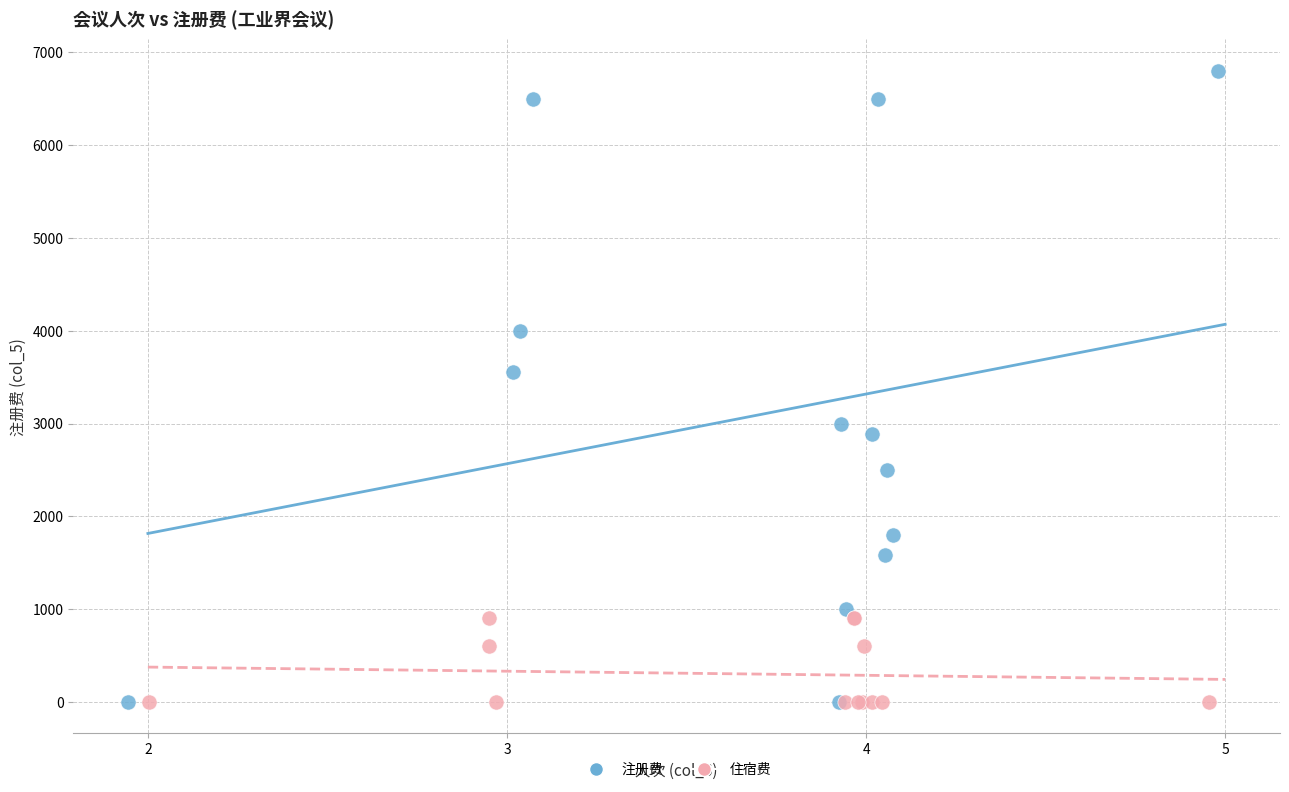

Which series contains the highest Y value?

注册费